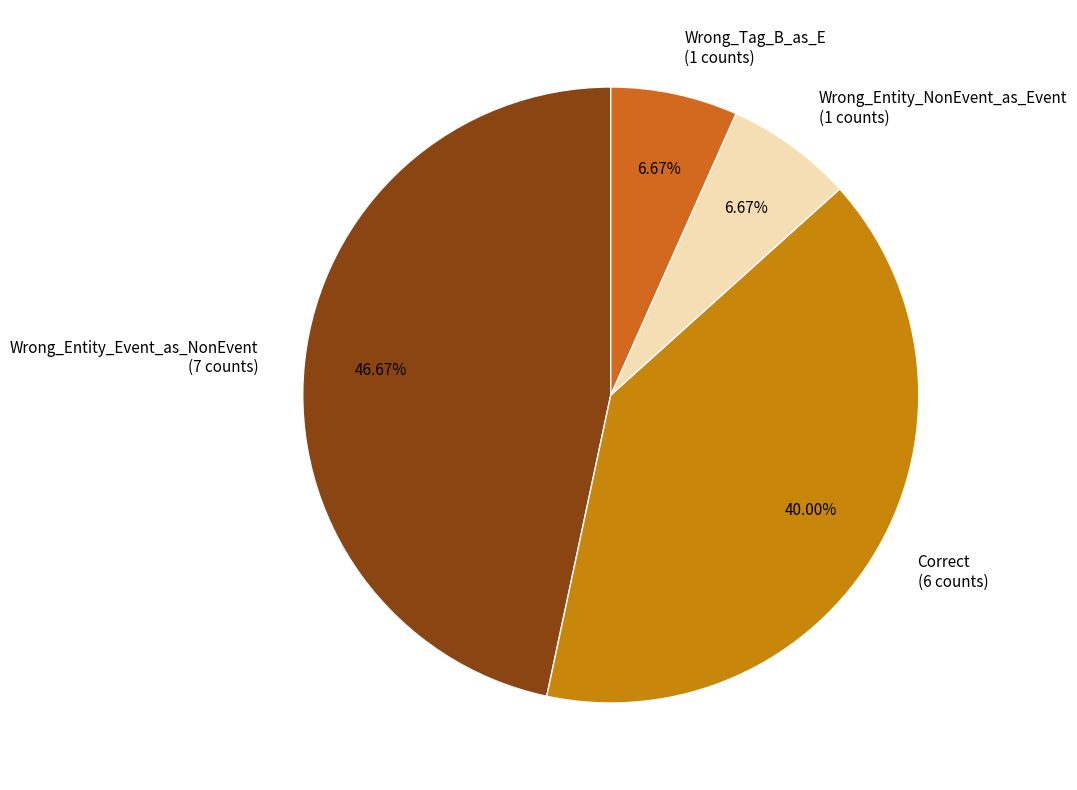

Is there any slice that represents more than half of the pie?

No